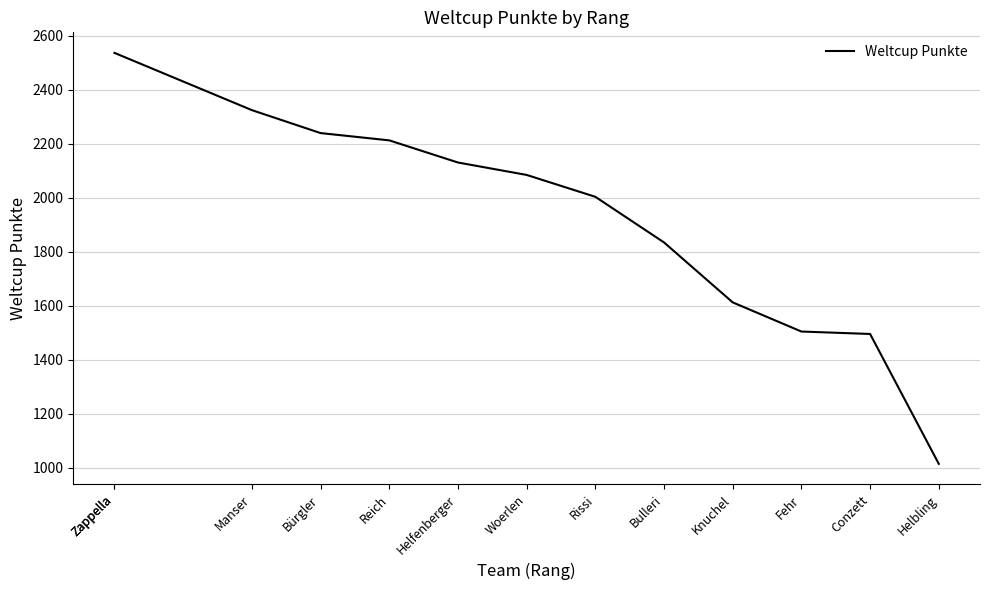

What is the maximum value shown in the chart?

2536